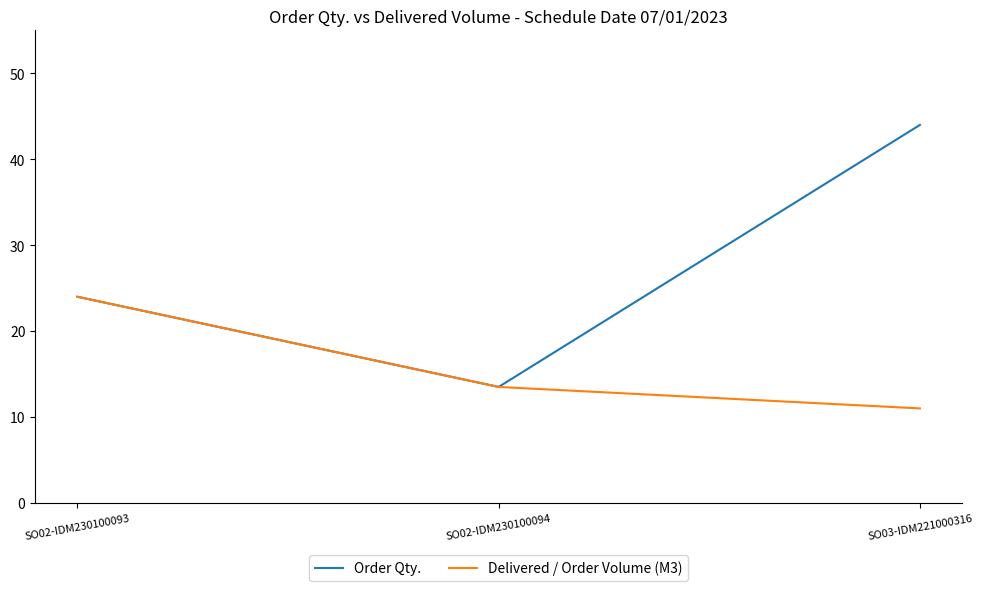

Read the Delivered / Order Volume (M3) value at SO02-IDM230100094.

13.5